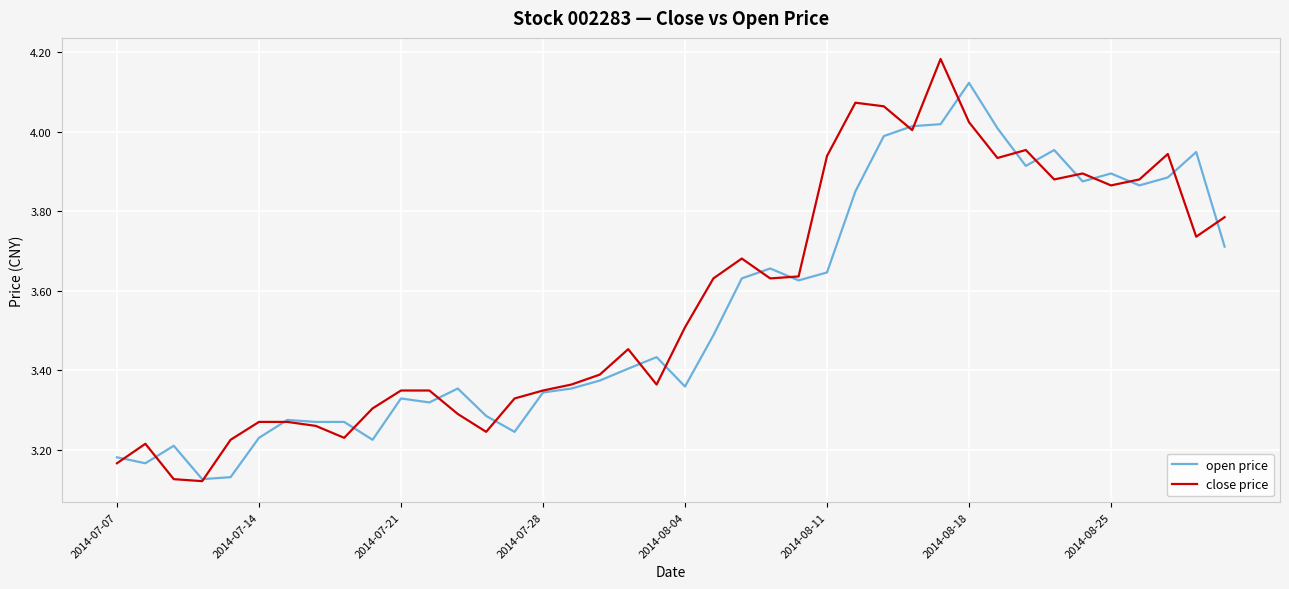

Rank the series by their maximum value, from lowest to highest.

open price, close price